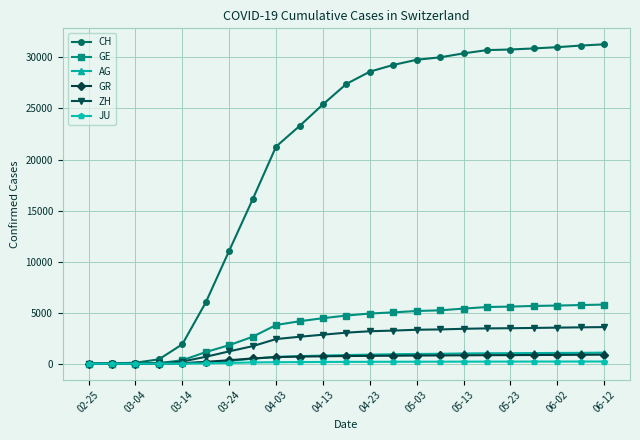

What is the maximum value shown in the chart?

31284